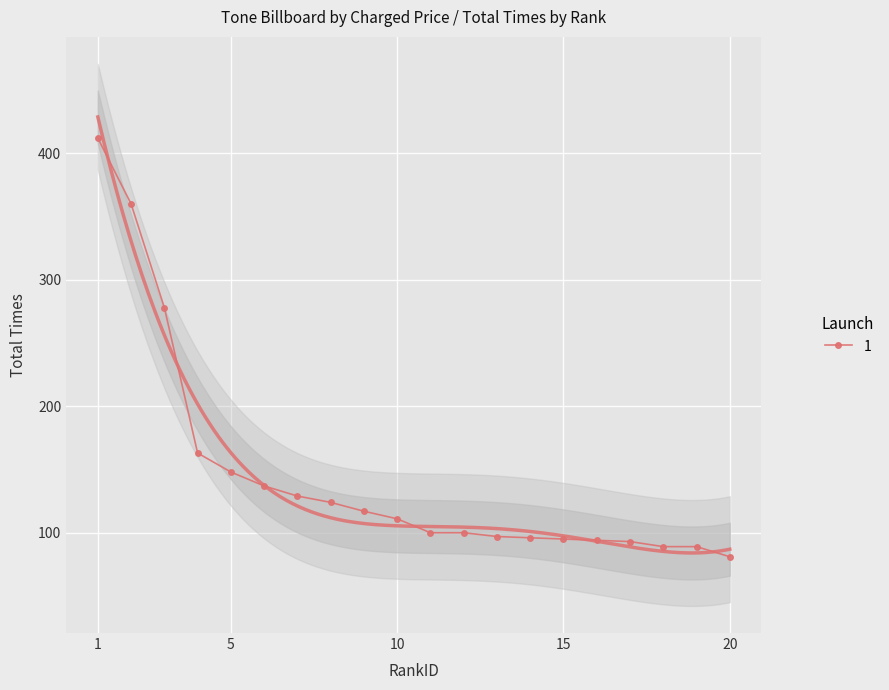

Which category has the highest value across all series?

1